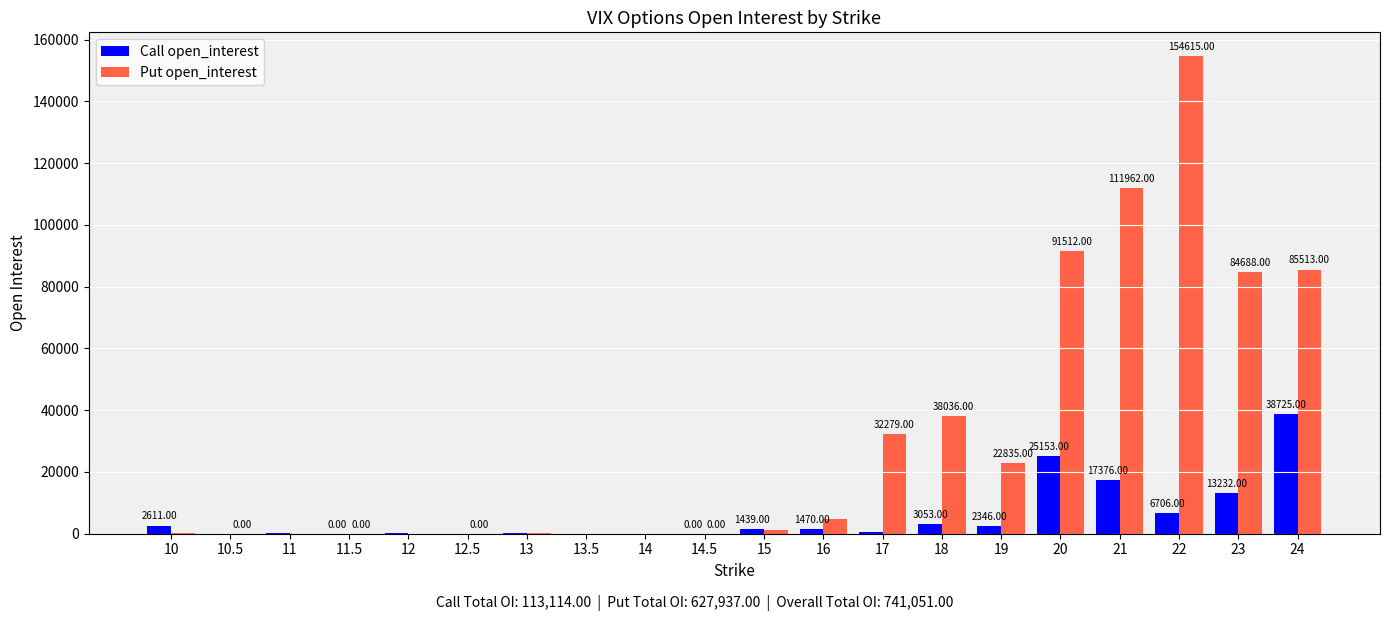

Reading left to right, extract all data points from this chart.

Call open_interest: 10=2611	10.5=2	11=249	11.5=0	12=108	12.5=18	13=145	13.5=1	14=61	14.5=0	15=1439	16=1470	17=419	18=3053	19=2346	20=25153	21=17376	22=6706	23=13232	24=38725
Put open_interest: 10=252	10.5=0	11=10	11.5=0	12=4	12.5=0	13=226	13.5=9	14=66	14.5=0	15=1120	16=4810	17=32279	18=38036	19=22835	20=91512	21=111962	22=154615	23=84688	24=85513